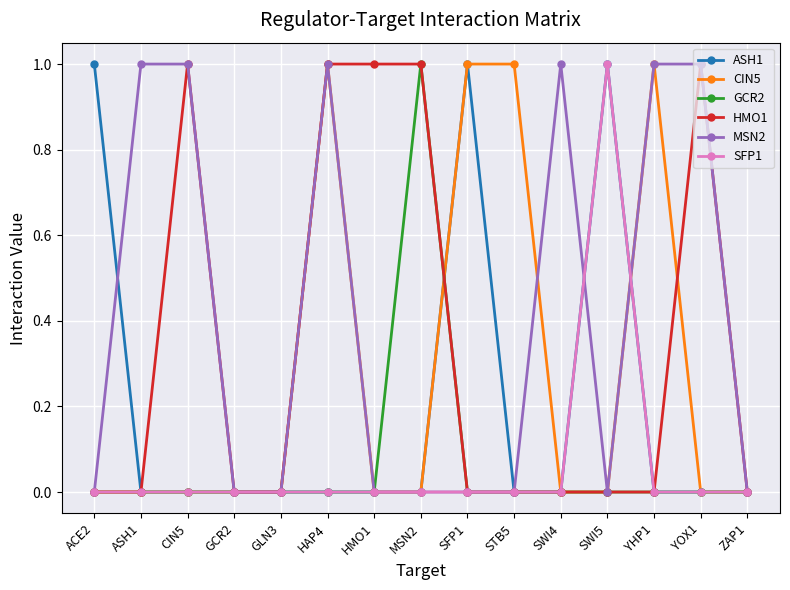

What is the label of the 15th point from the left?

ZAP1